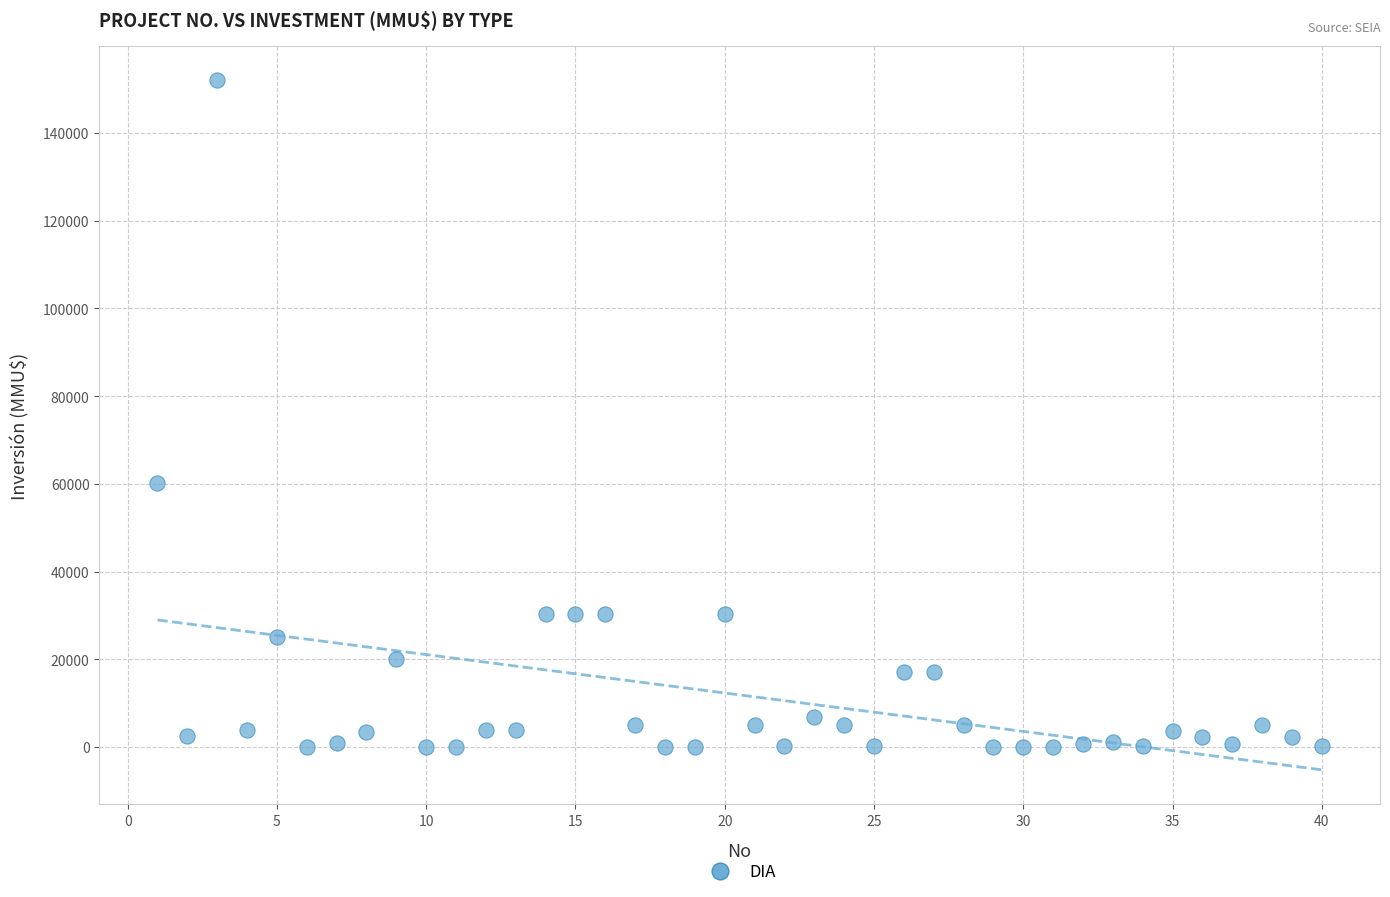

What is the range of X values (max minus min)?

39